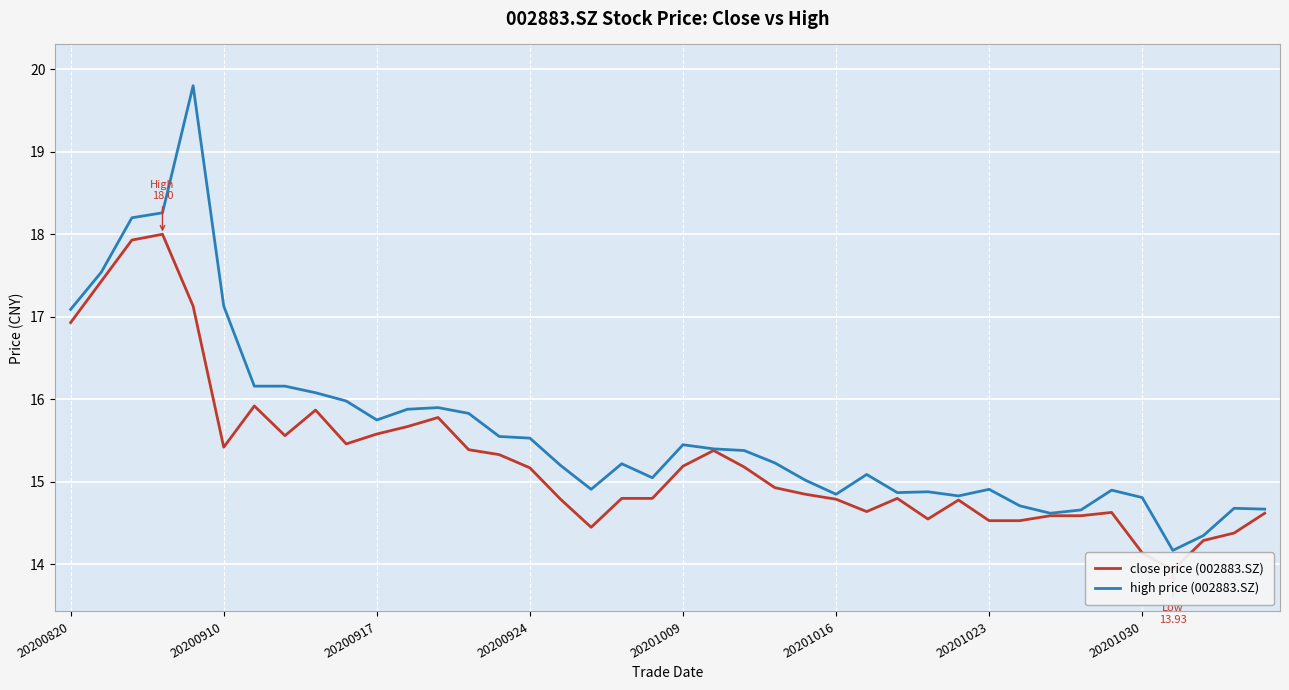

Is this an area chart (filled region under the line)?

No